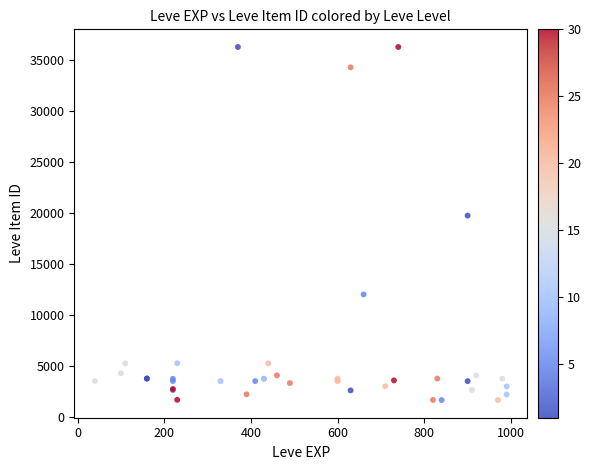

What Y value in the scatter plot is closest to 18967?

19744